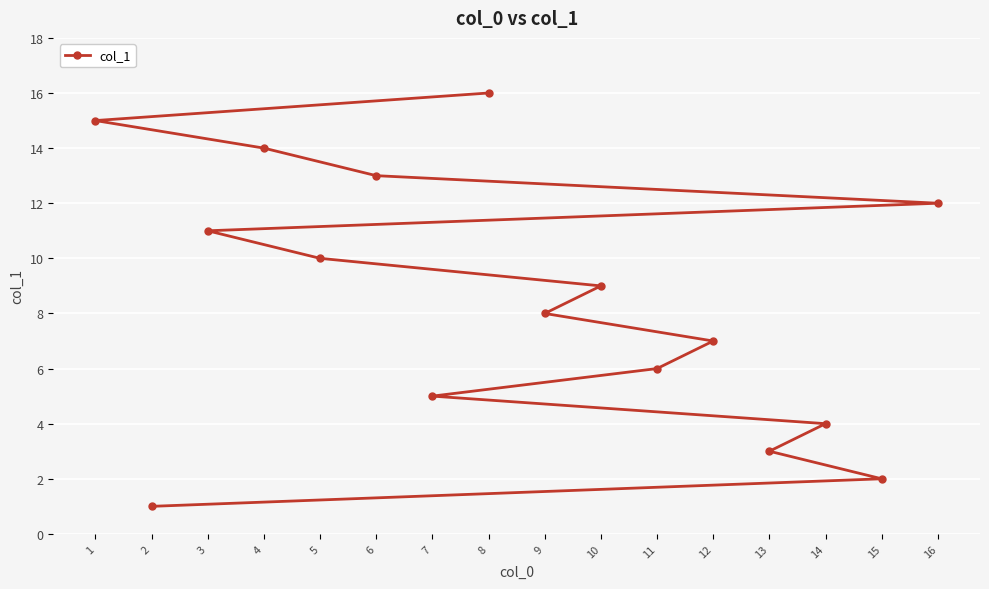

True or false: the data shows 21 at 6.

False